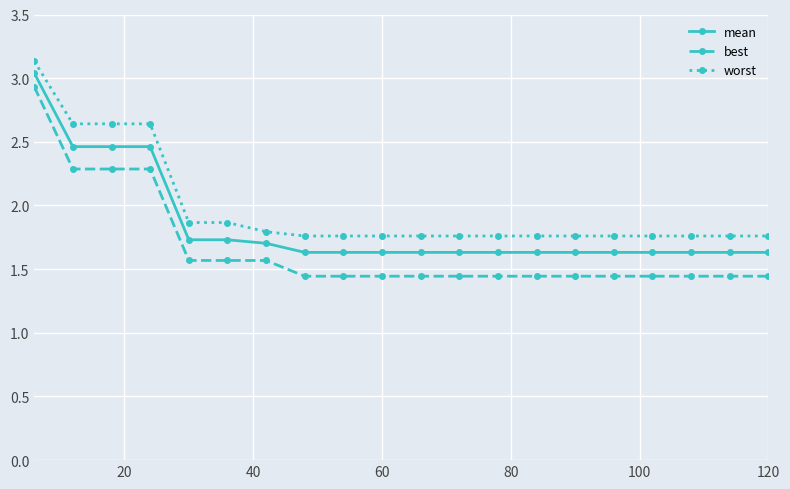

List the series in order of their overall mean, highest first.

worst, mean, best